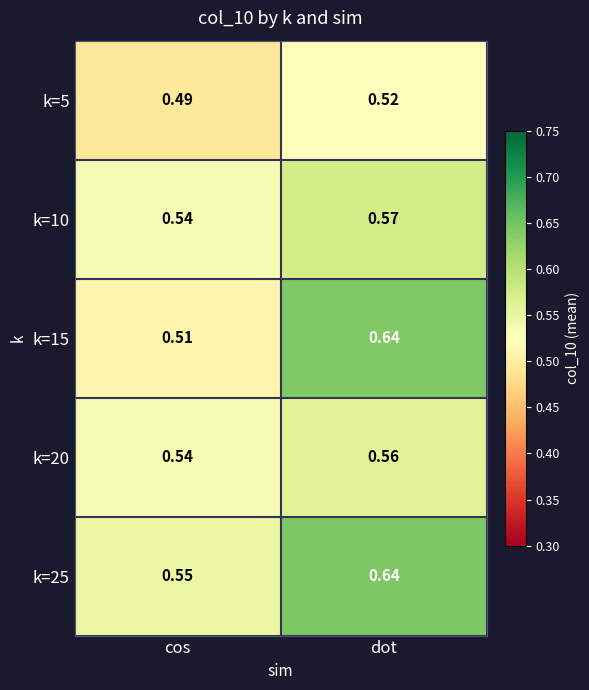

At which category is the sum across all series the highest?

dot